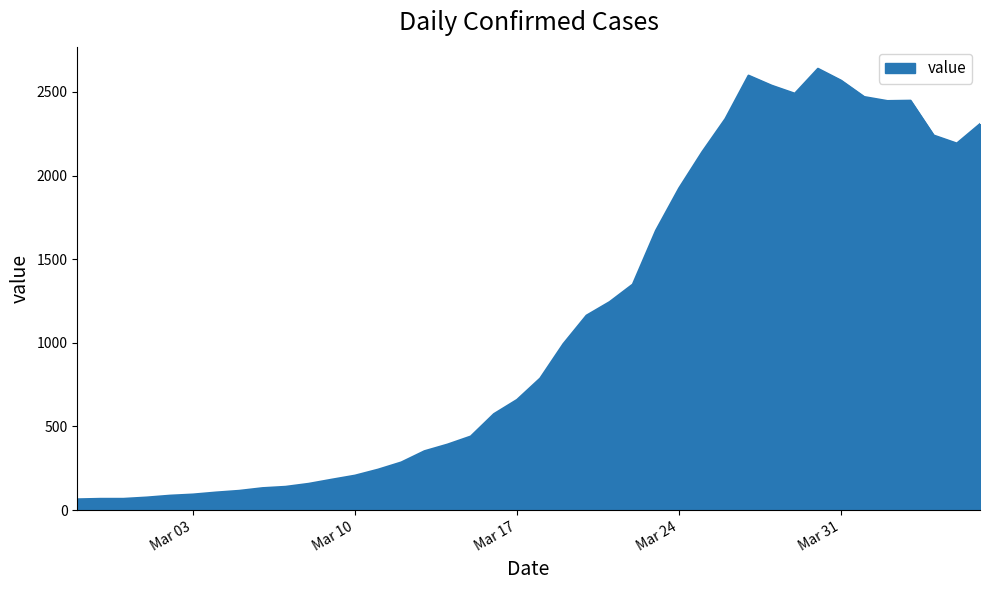

What is the greatest value displayed?

2639